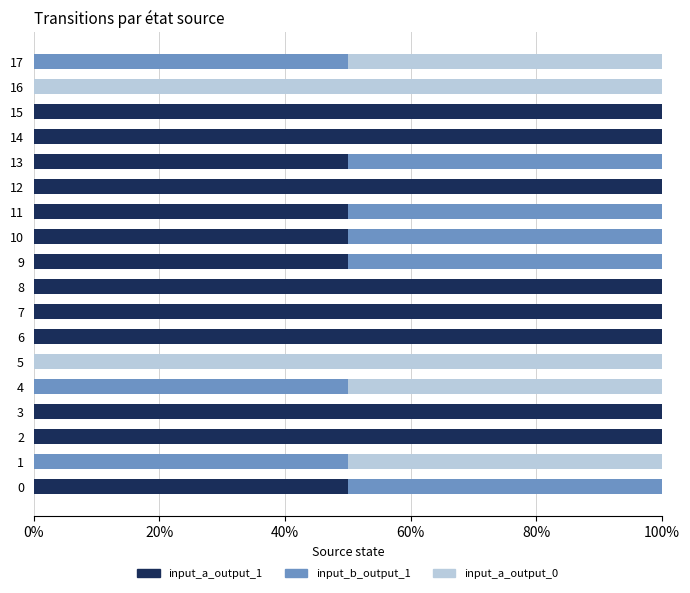

What are all the series names shown in the legend?

input_a_output_1, input_b_output_1, input_a_output_0